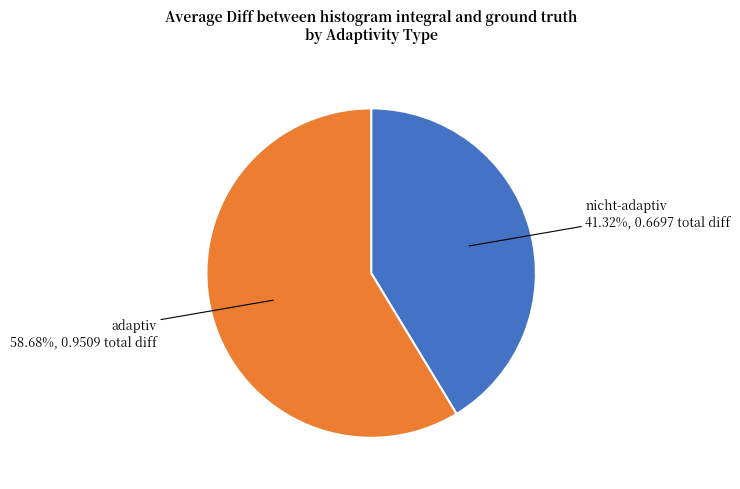

Which category has the smallest portion of the pie?

nicht-adaptiv